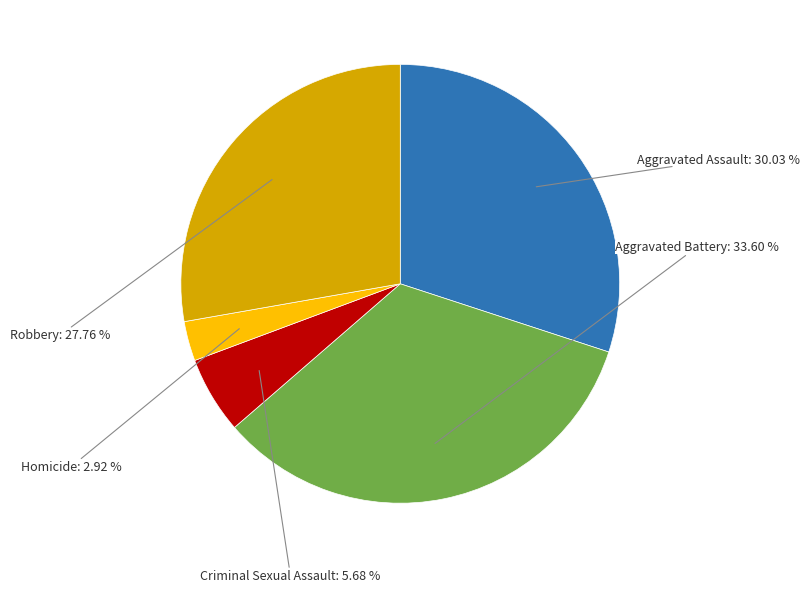

Does any single category account for the majority?

No